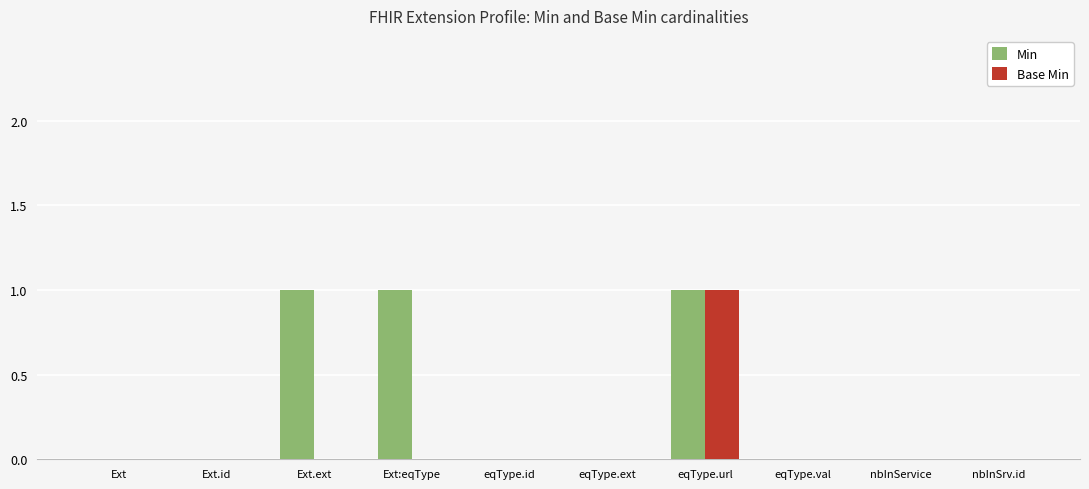

At which category is the sum across all series the highest?

eqType.url